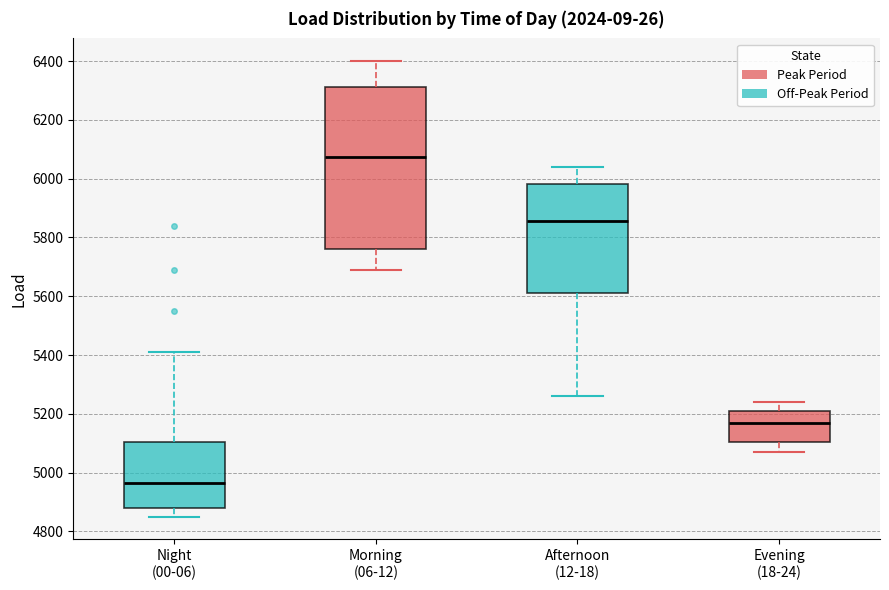

Where does the lower whisker of the box for Evening (18-24) end on the y-axis? The values are not printed on the chart, so give them approximately, as read against the axis.

5080